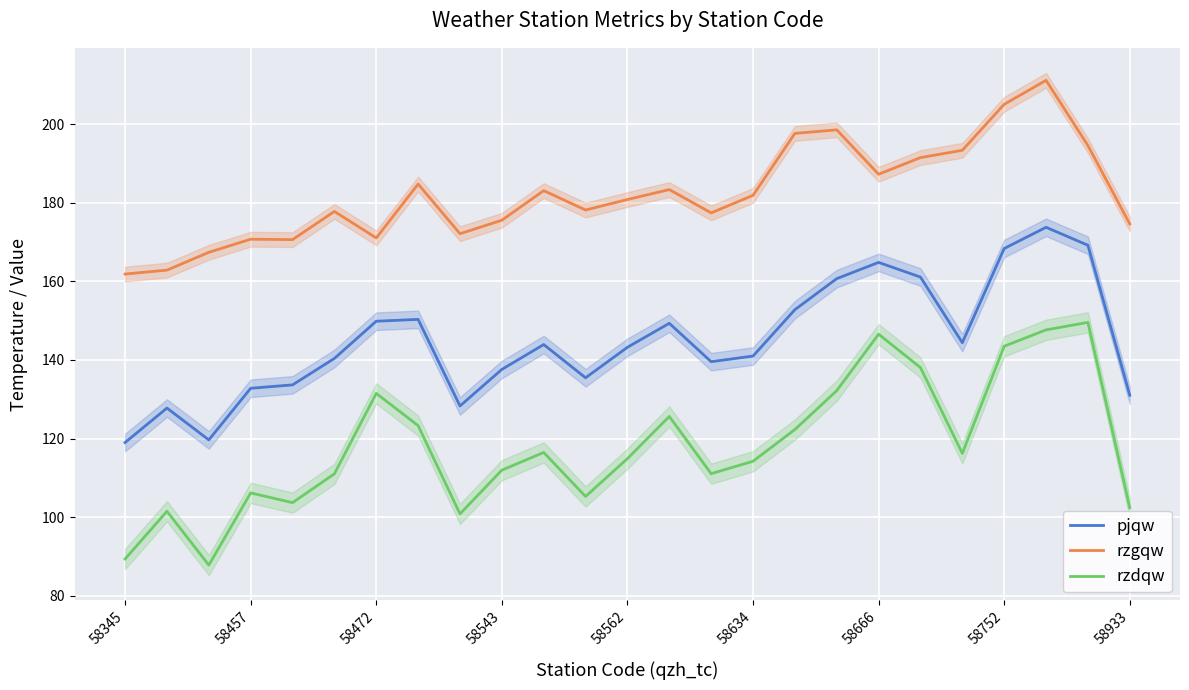

Which series has the largest total across all categories?

rzgqw